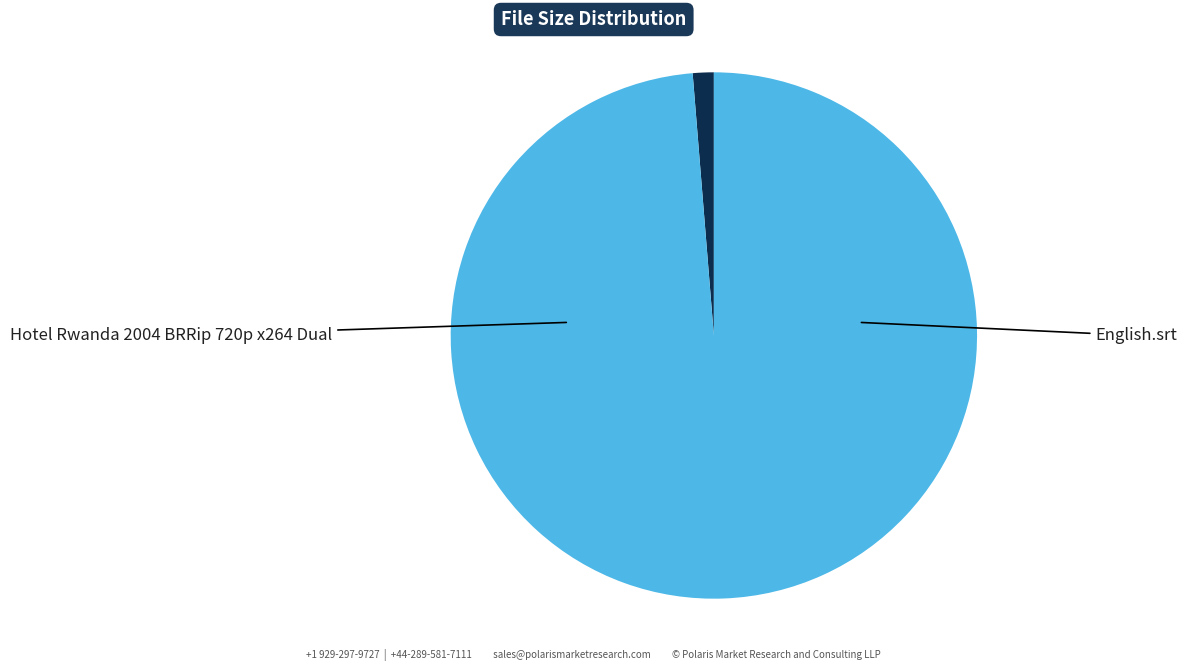

How many segments does this pie chart have?

2